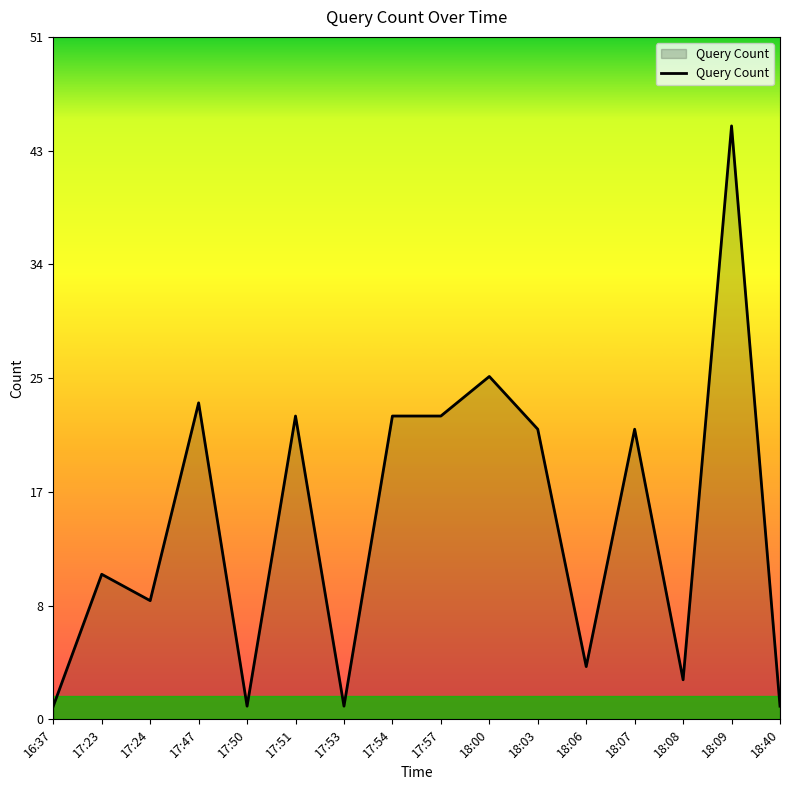

What is the label of the 10th point from the left?

18:00